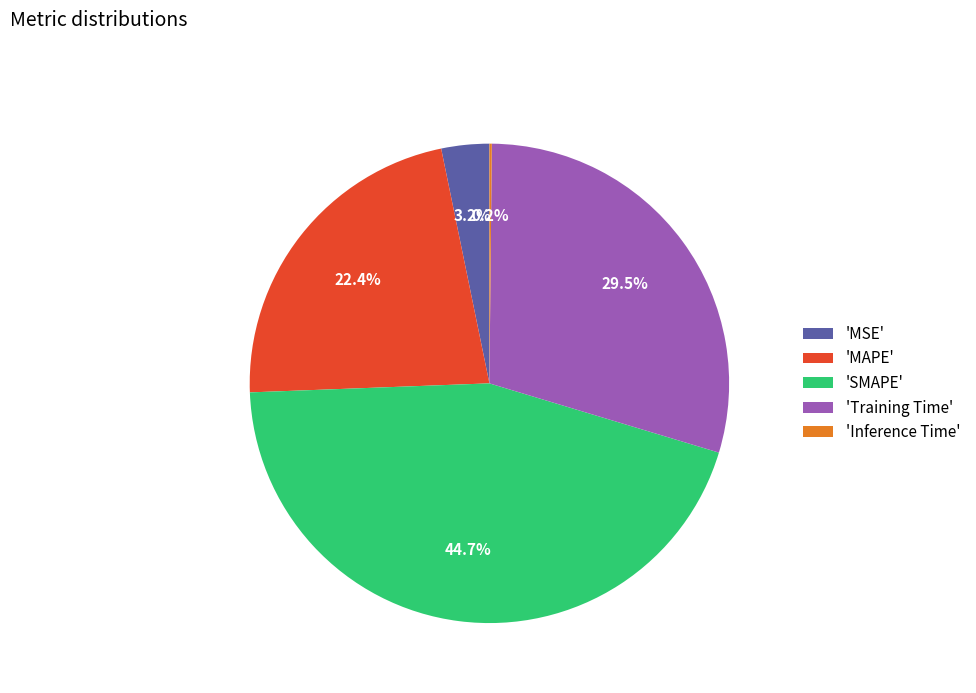

Approximately how many times larger is the value at 'MAPE' compared to 'SMAPE'?

0.5